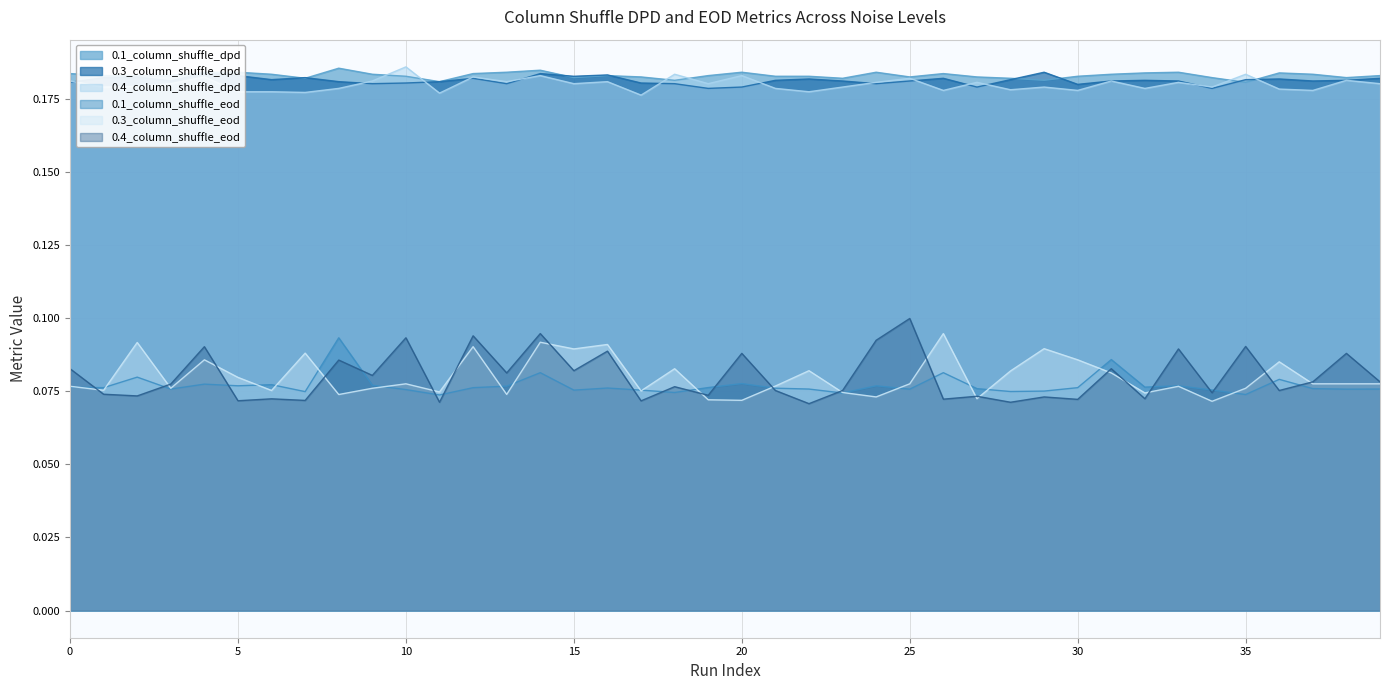

The 0.3_column_shuffle_dpd series shows 0.3 at 21. True or false?

False